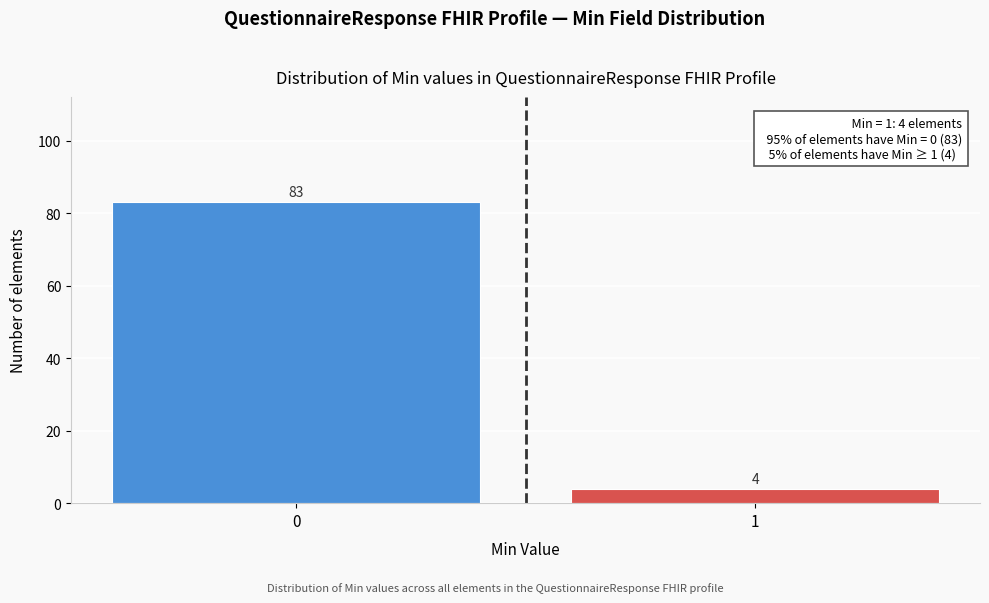

Reading left to right, what are all the values shown in this chart?

83	4